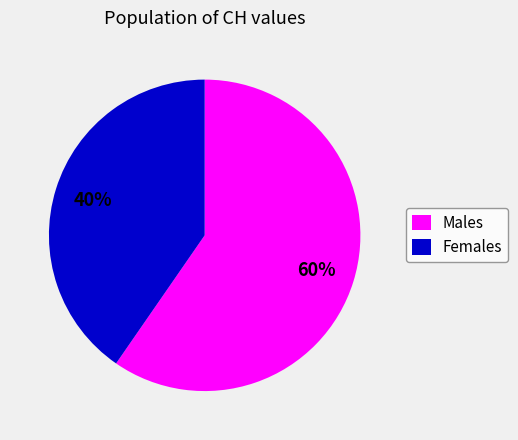

Which slice is the smallest?

Females